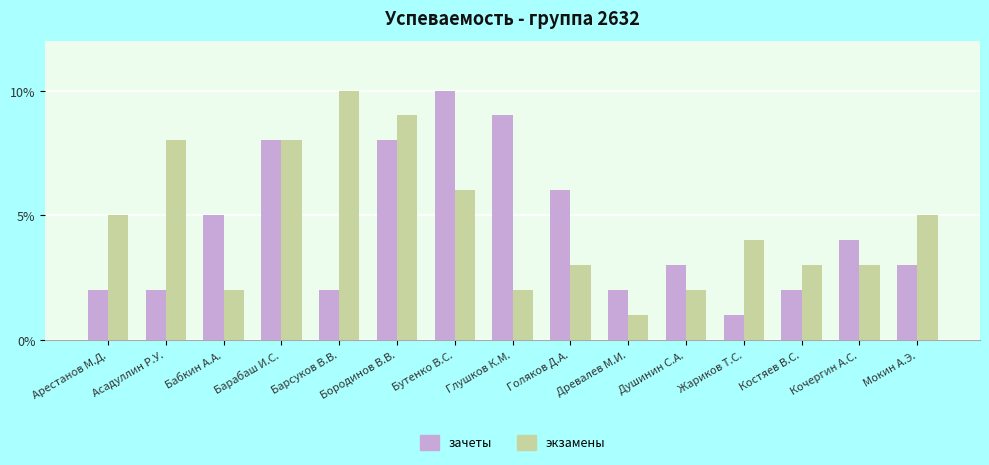

Which series changed the most between Костяев В.С. and Кочергин А.С.?

зачеты